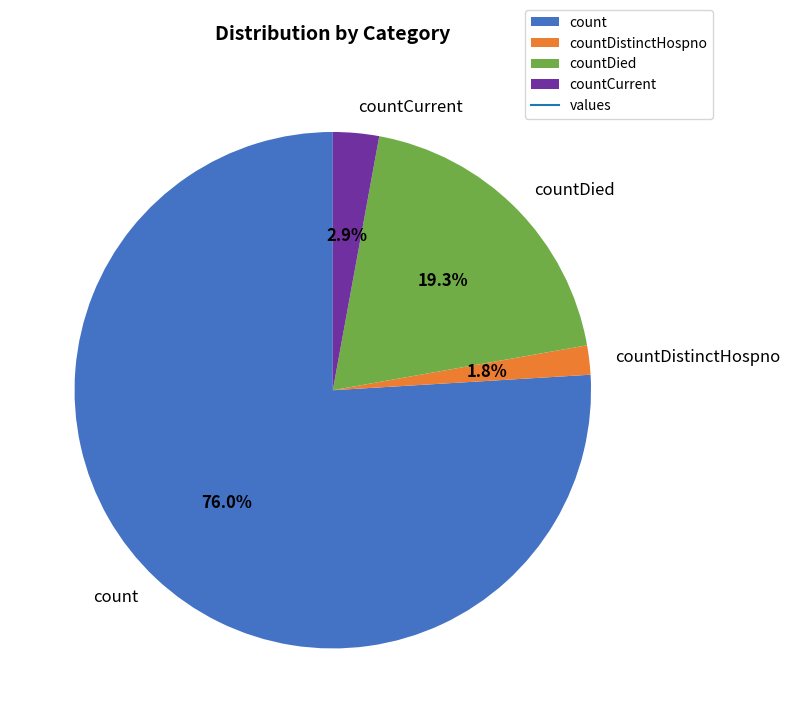

Which has a higher value, countDied or countDistinctHospno?

countDied